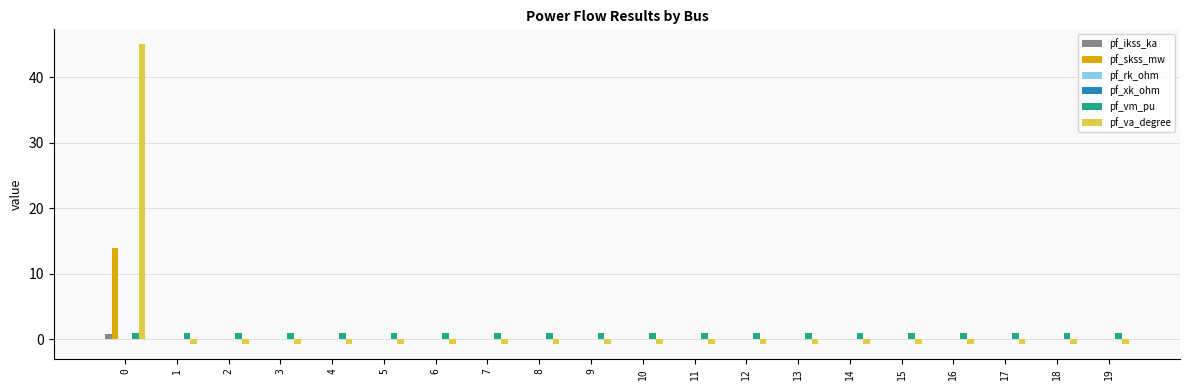

Is it true that pf_skss_mw equals 9.2 at 17?

False